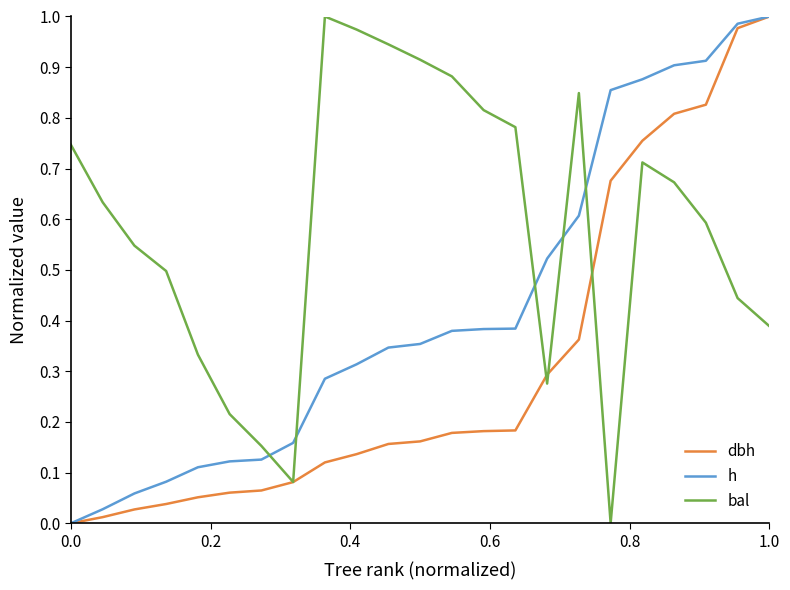

How many intersections are there between h and bal?

5